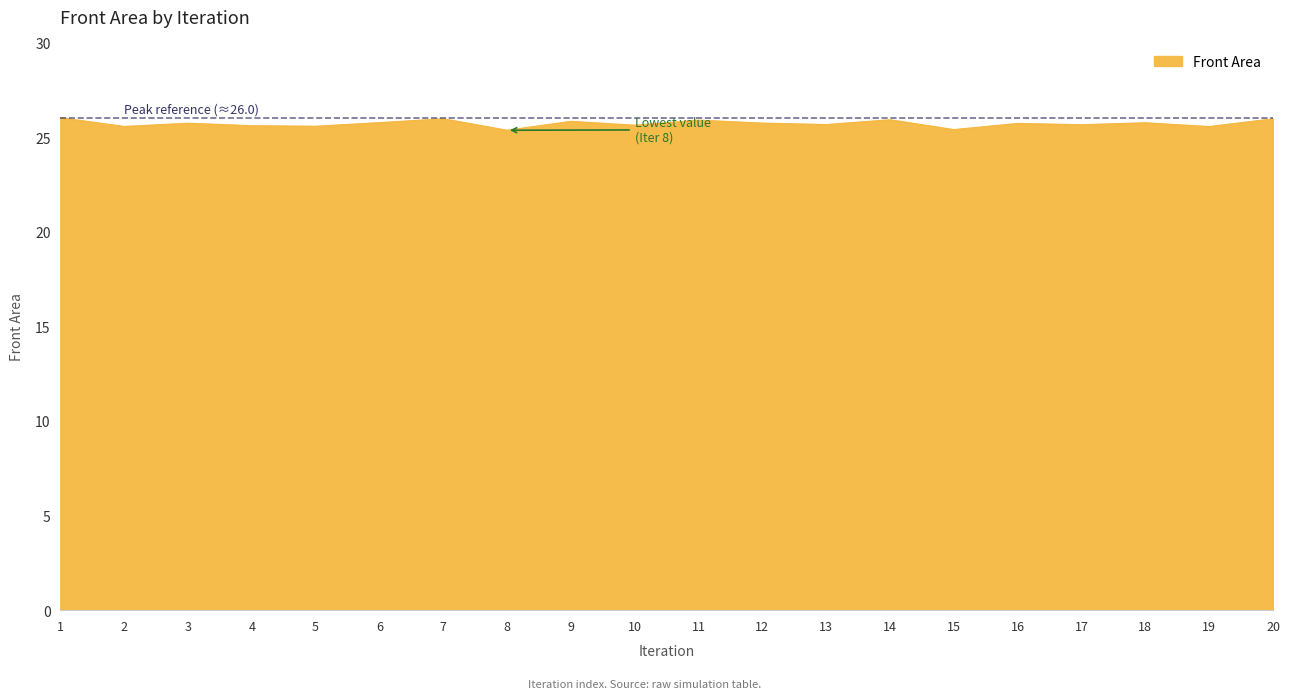

Is it true that the value at 16 is 41.7?

False